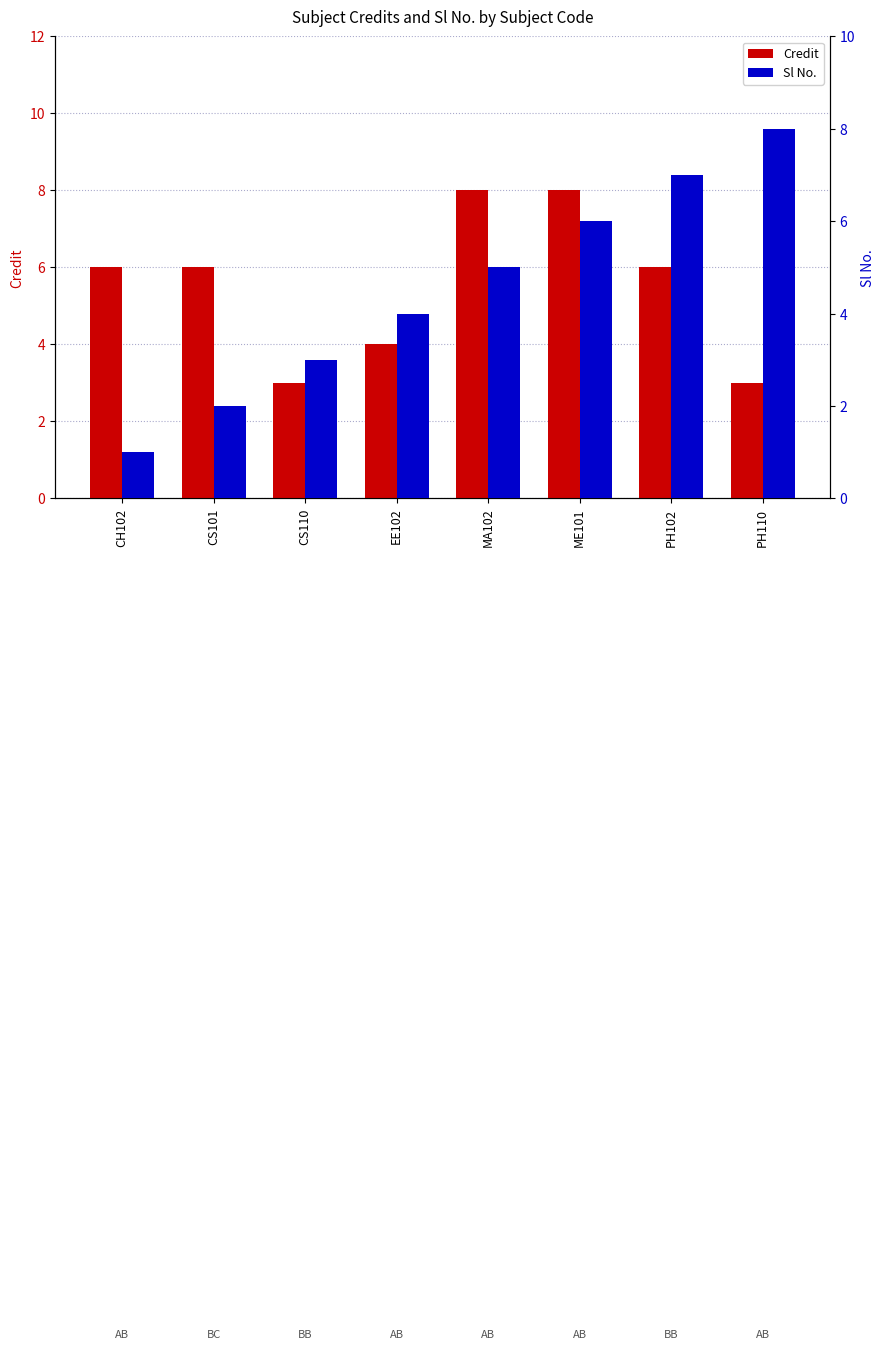

At which label does Sl No. reach its peak?

PH110